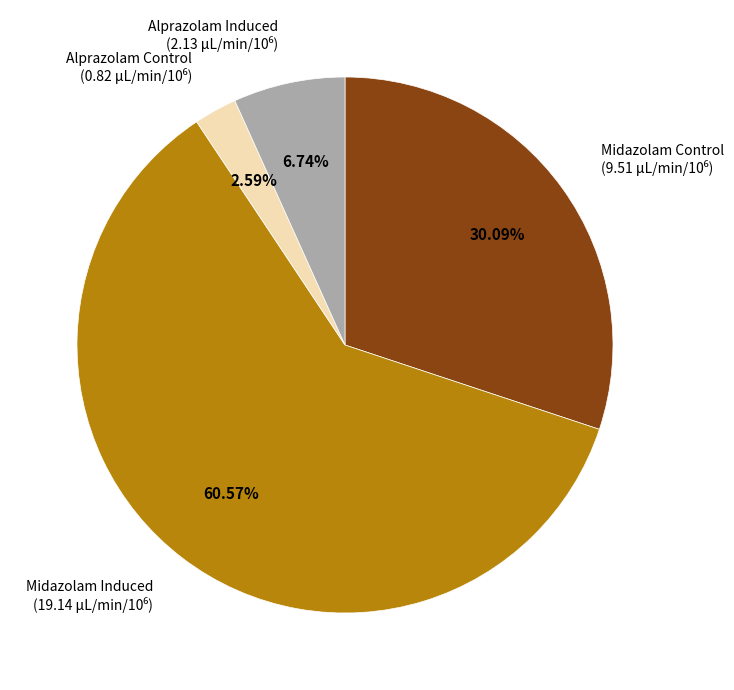

Rank the categories by value from lowest to highest.

Alprazolam Control, Alprazolam Induced, Midazolam Control, Midazolam Induced